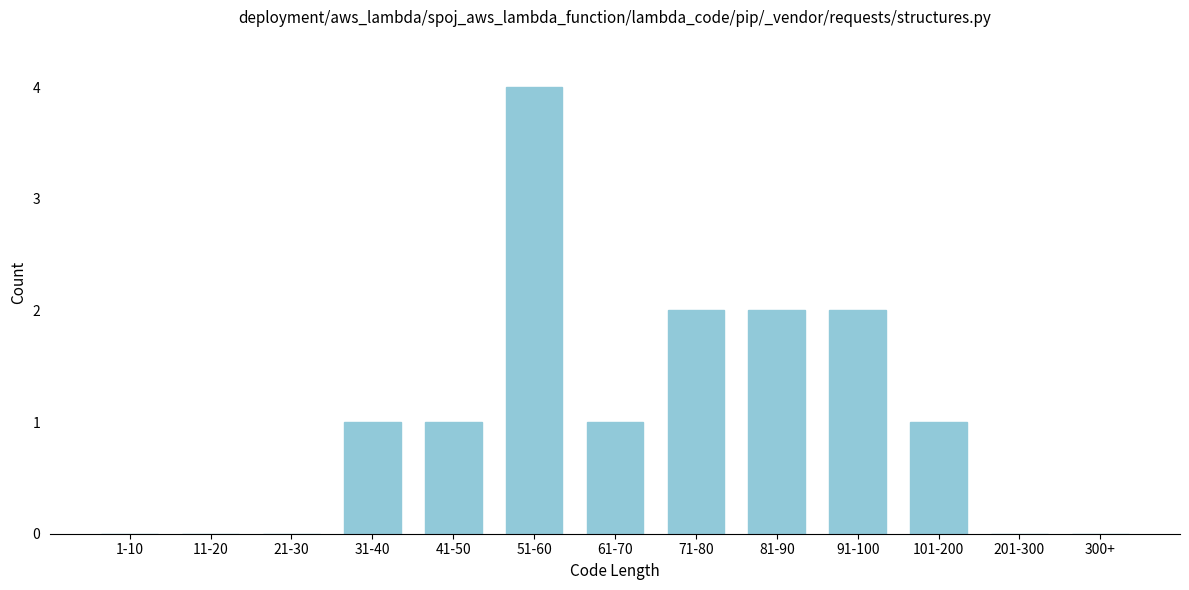

Reading left to right, list all the values displayed in this chart.

1-10=0	11-20=0	21-30=0	31-40=1	41-50=1	51-60=4	61-70=1	71-80=2	81-90=2	91-100=2	101-200=1	201-300=0	300+=0